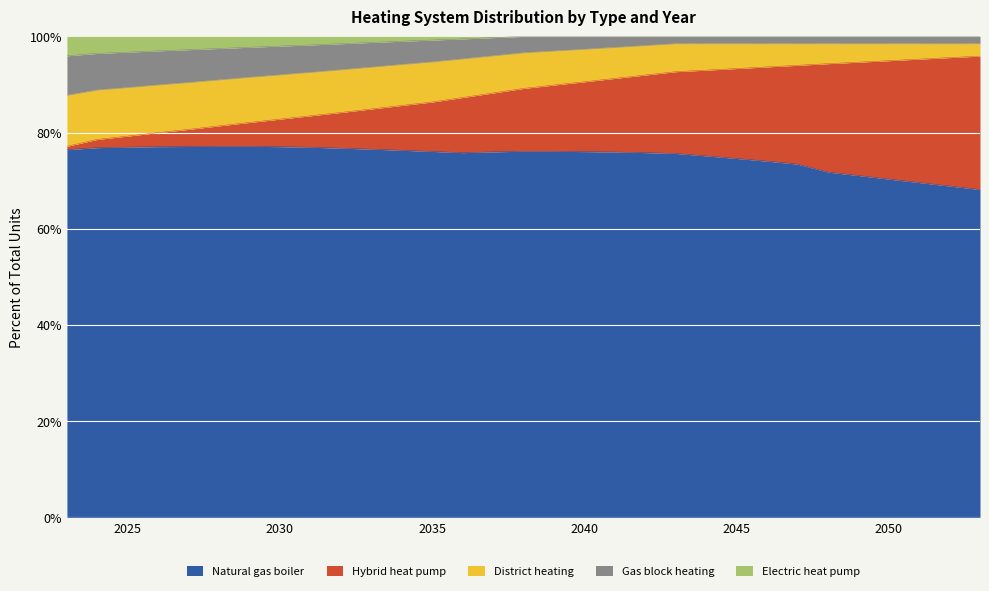

Where is the first local minimum for Electric heat pump?

2040